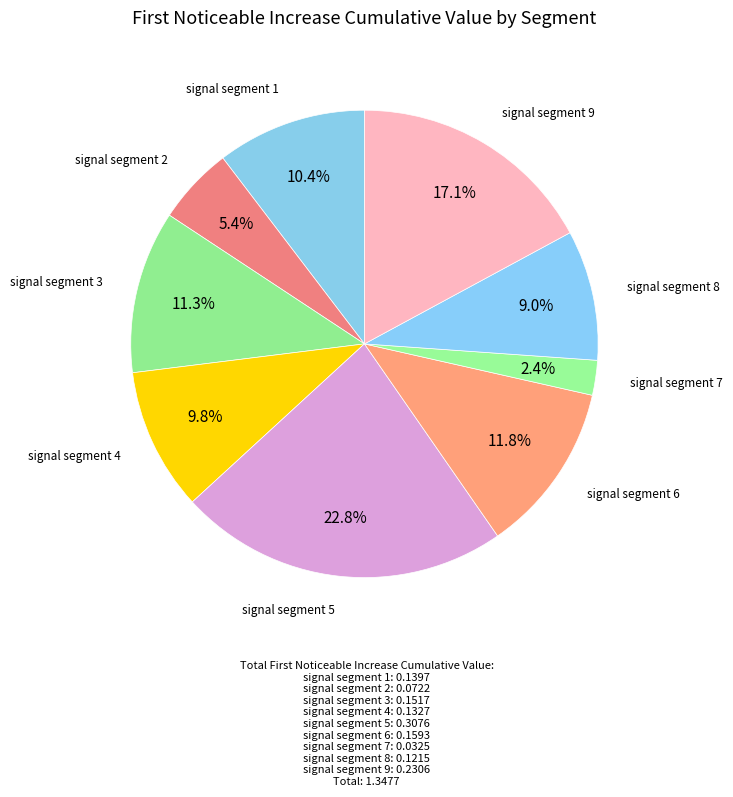

Is there any slice that represents more than half of the pie?

No